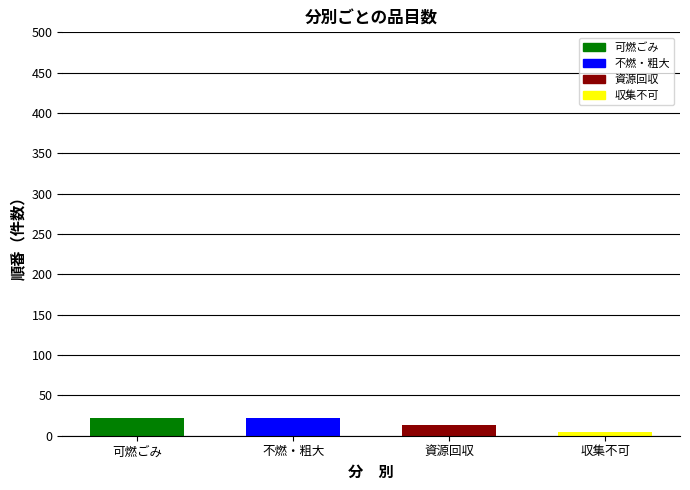

The chart shows a value of 13 at 資源回収. True or false?

True